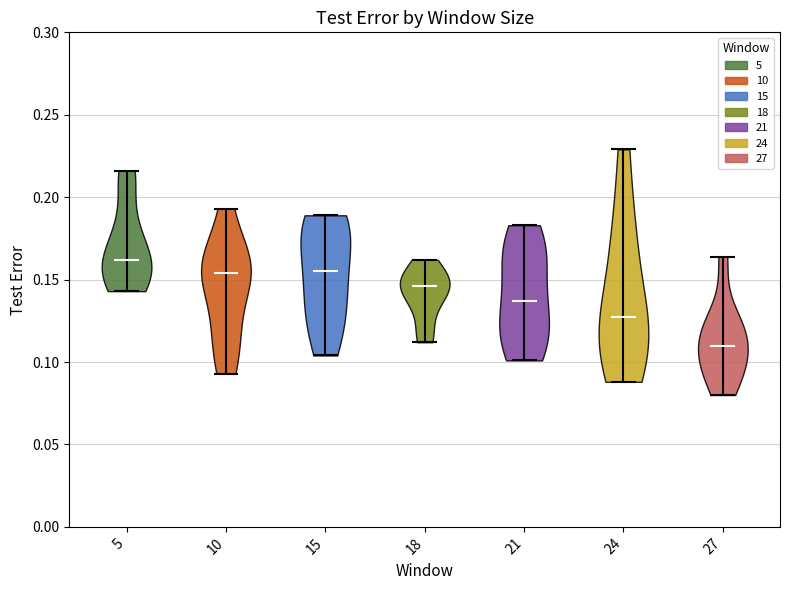

Reading left to right, read every violin against the y-axis: where its median line is, and the lowest and highest points it reaches. The values are not printed on the chart, so give them approximately, as read against the axis.

5: median line 0.160, lowest point 0.145, highest point 0.215
10: median line 0.155, lowest point 0.095, highest point 0.195
15: median line 0.155, lowest point 0.105, highest point 0.190
18: median line 0.145, lowest point 0.110, highest point 0.160
21: median line 0.135, lowest point 0.100, highest point 0.185
24: median line 0.130, lowest point 0.090, highest point 0.230
27: median line 0.110, lowest point 0.080, highest point 0.165